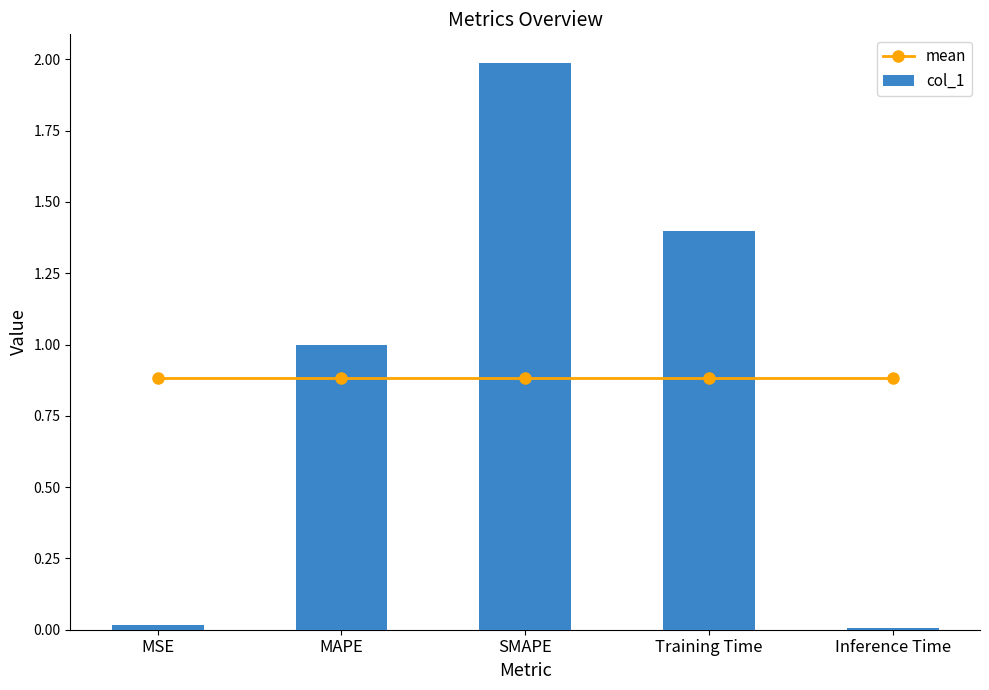

What are all the series names shown in the legend?

mean, col_1